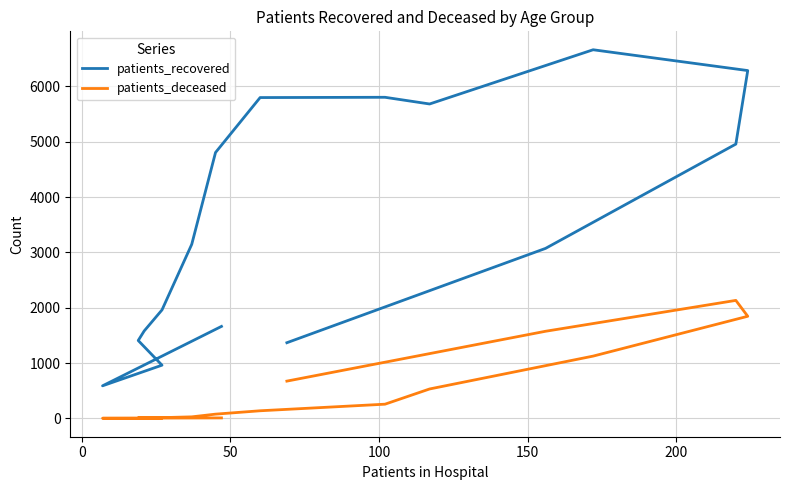

What are all the series names shown in the legend?

patients_recovered, patients_deceased